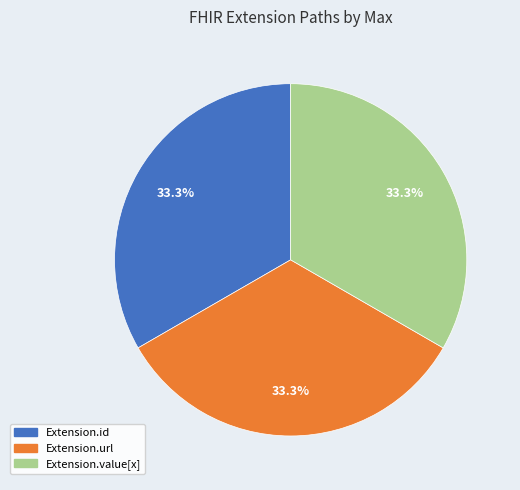

Is there a majority slice in this chart?

No